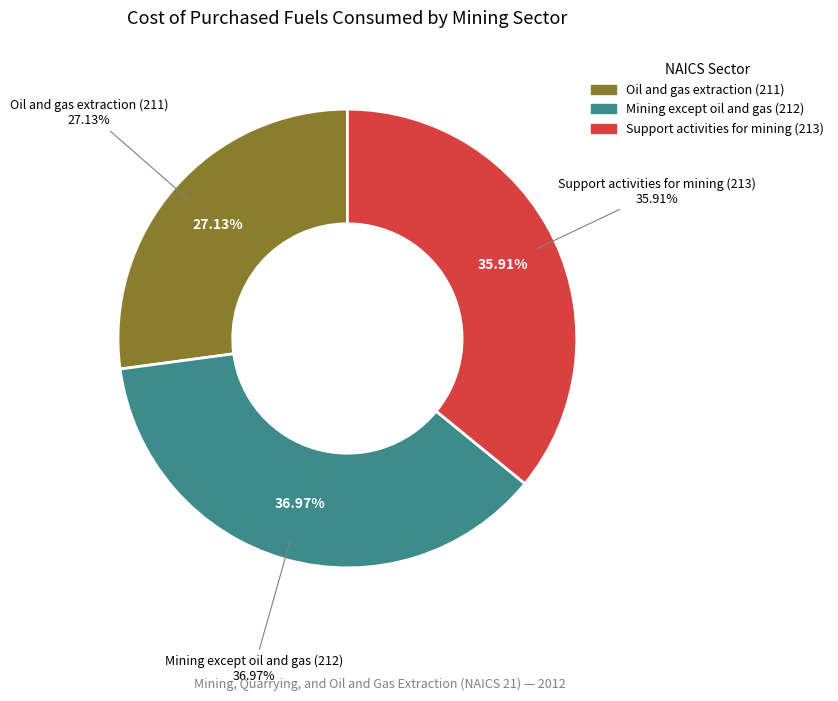

What percentage is the Oil and gas extraction (211) slice, to the nearest percent?

27%